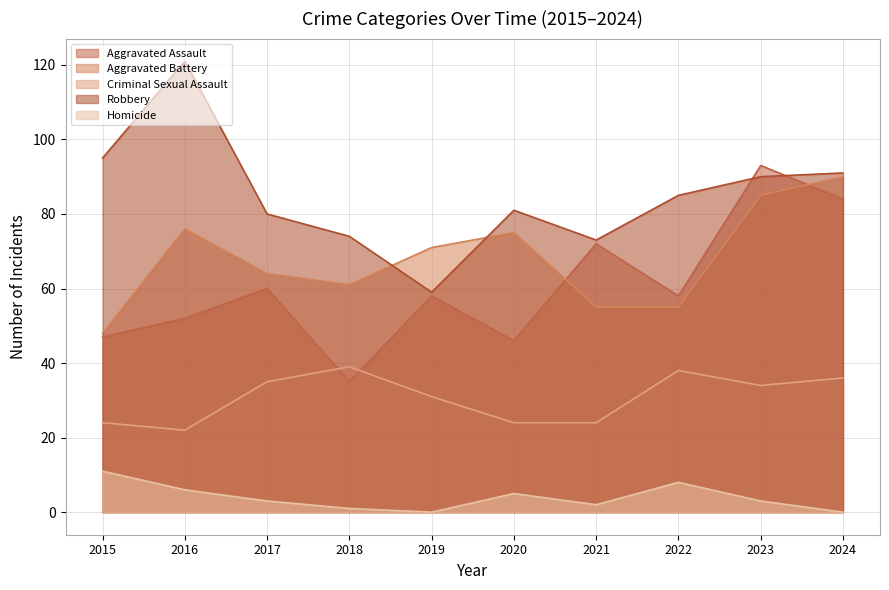

True or false: Homicide has a value of 3 at 2017.

True